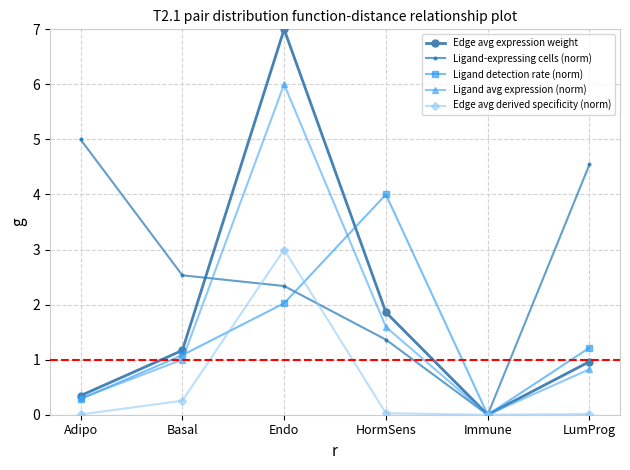

Does the chart display data point markers on the line(s)?

Yes